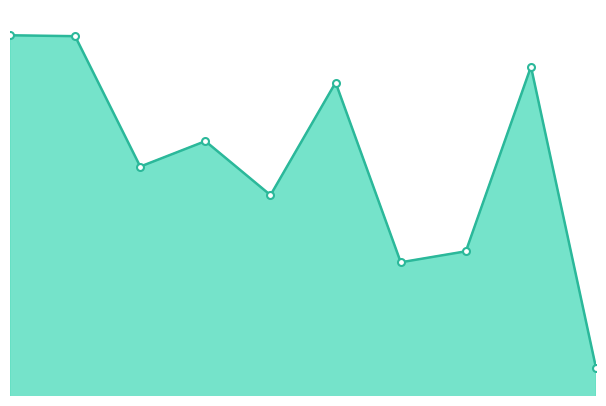

Does the chart have visible grid lines?

No